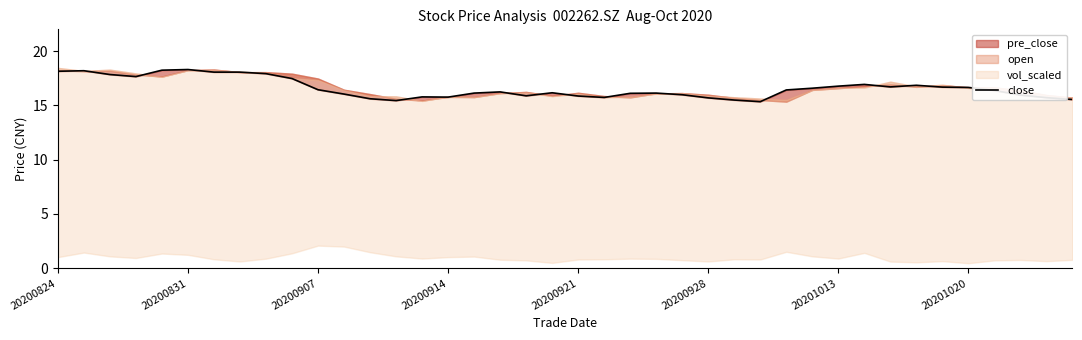

How many points are higher than both their immediate neighbors (excluding endpoints)?

8